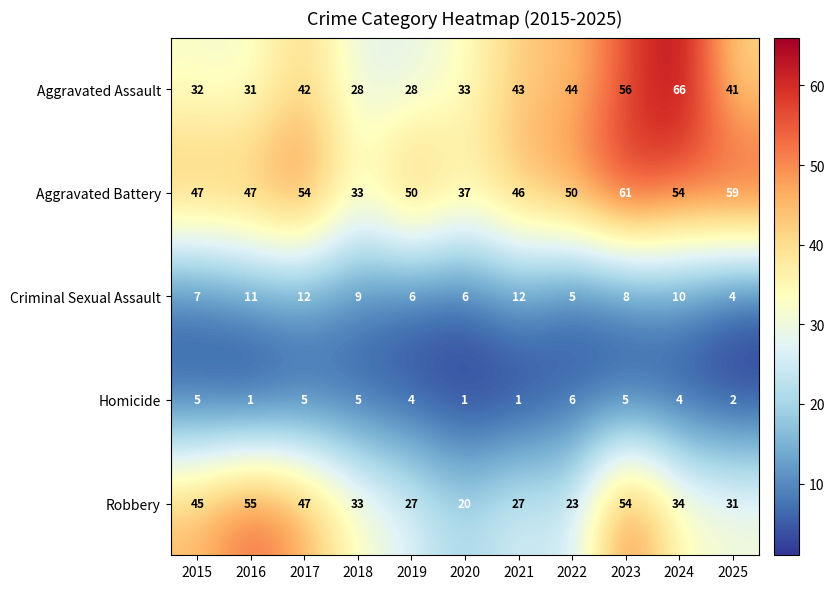

What is the maximum value shown in the chart?

66